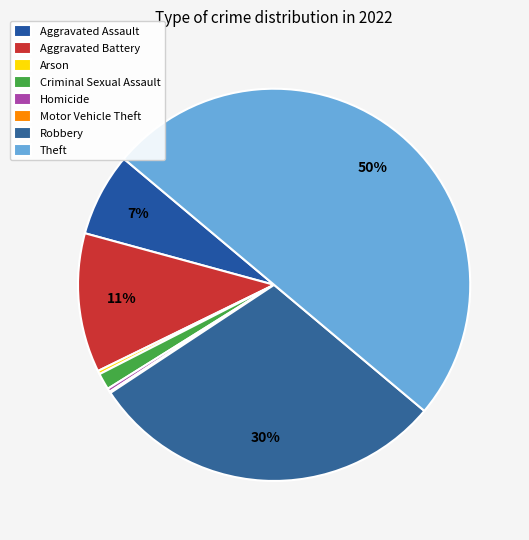

Rank the categories by value from highest to lowest.

Theft, Robbery, Aggravated Battery, Aggravated Assault, Criminal Sexual Assault, Arson, Homicide, Motor Vehicle Theft